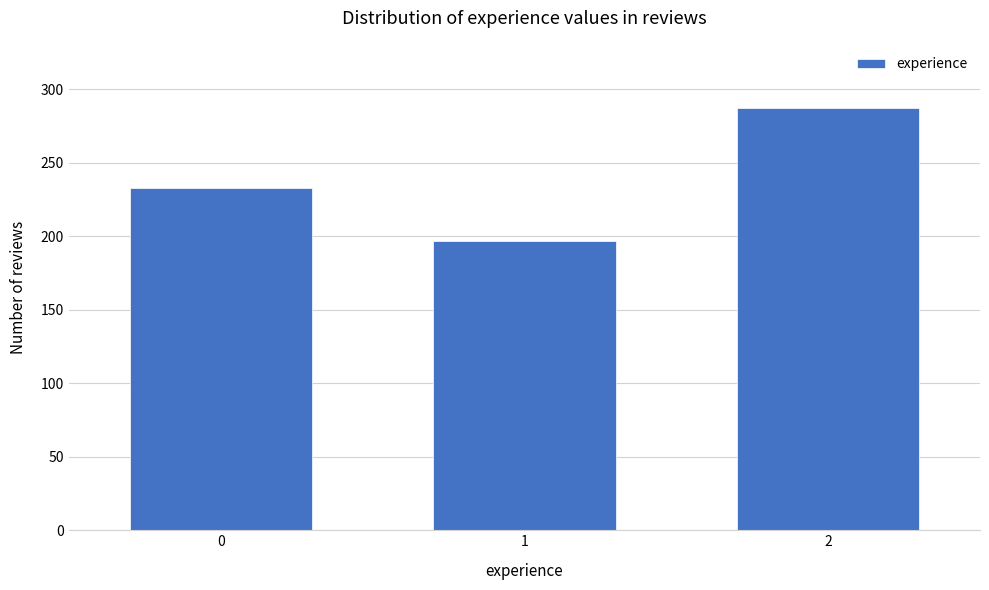

Reading left to right, list all the values displayed in this chart.

233	197	287